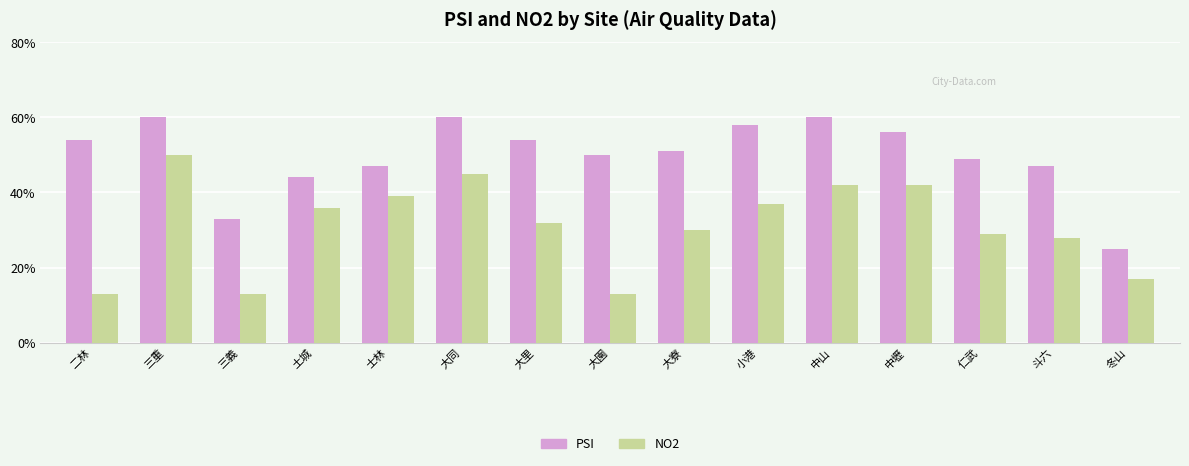

What are all the series names shown in the legend?

PSI, NO2